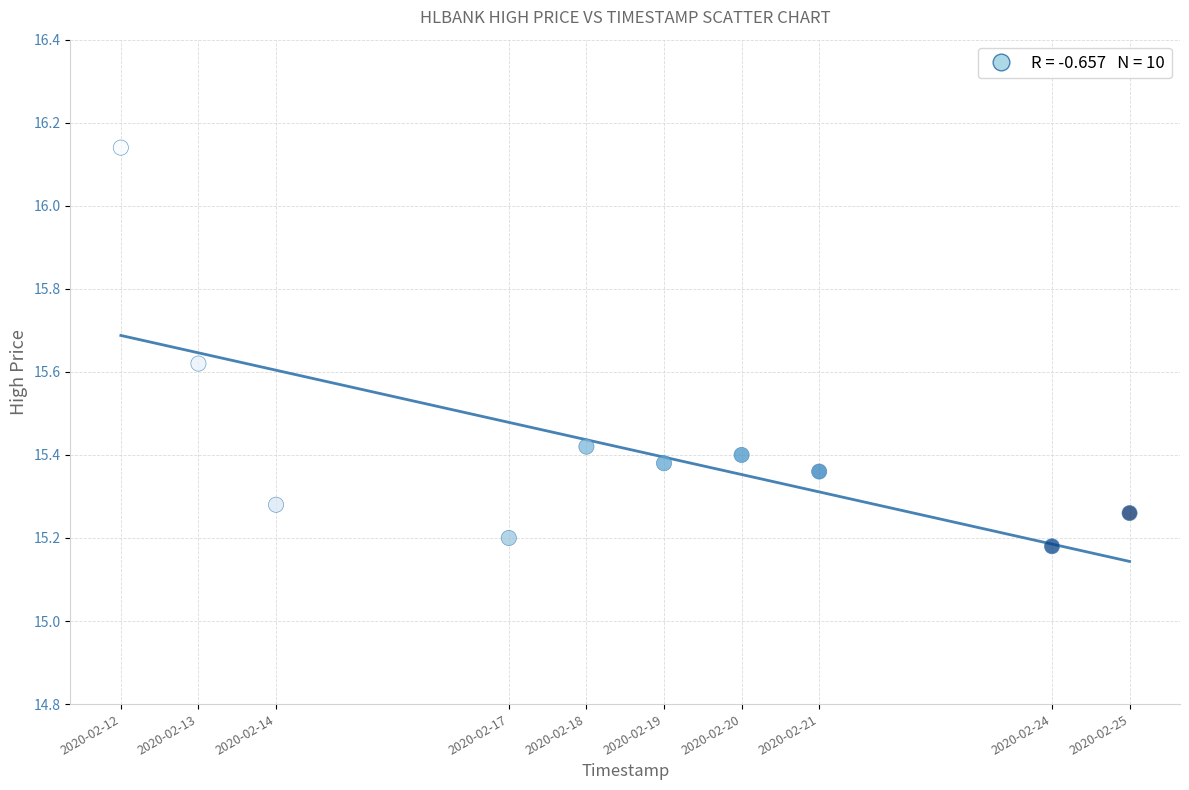

What is the range of Y values (max minus min)?

1.0